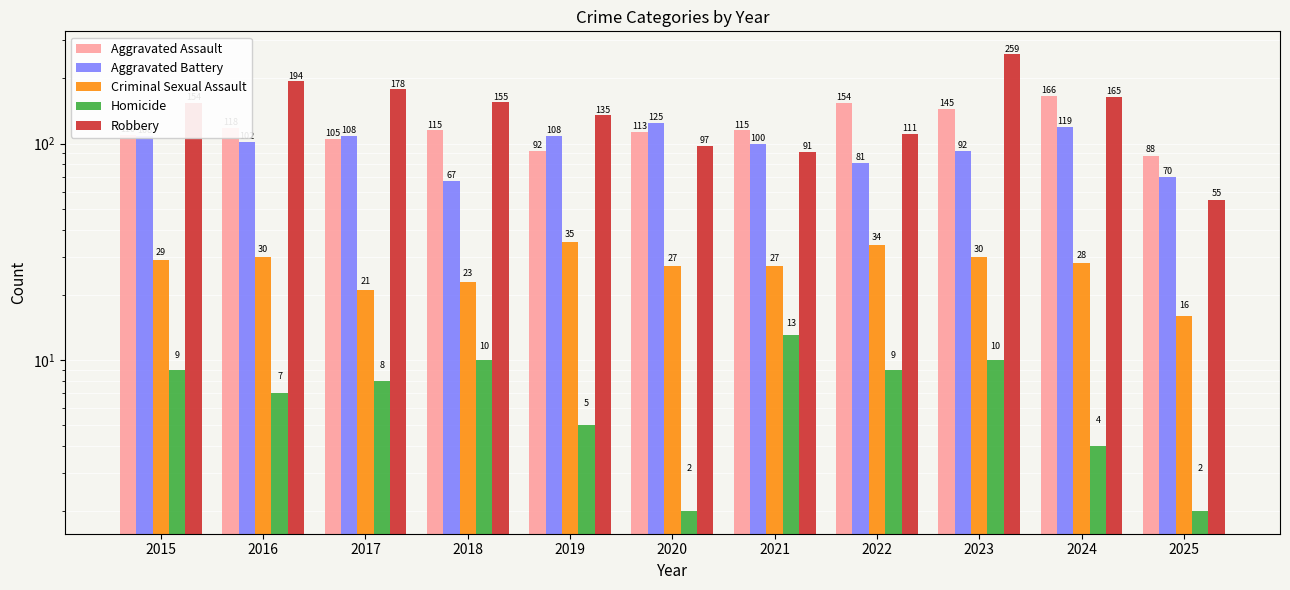

At which category is the sum across all series the highest?

2023